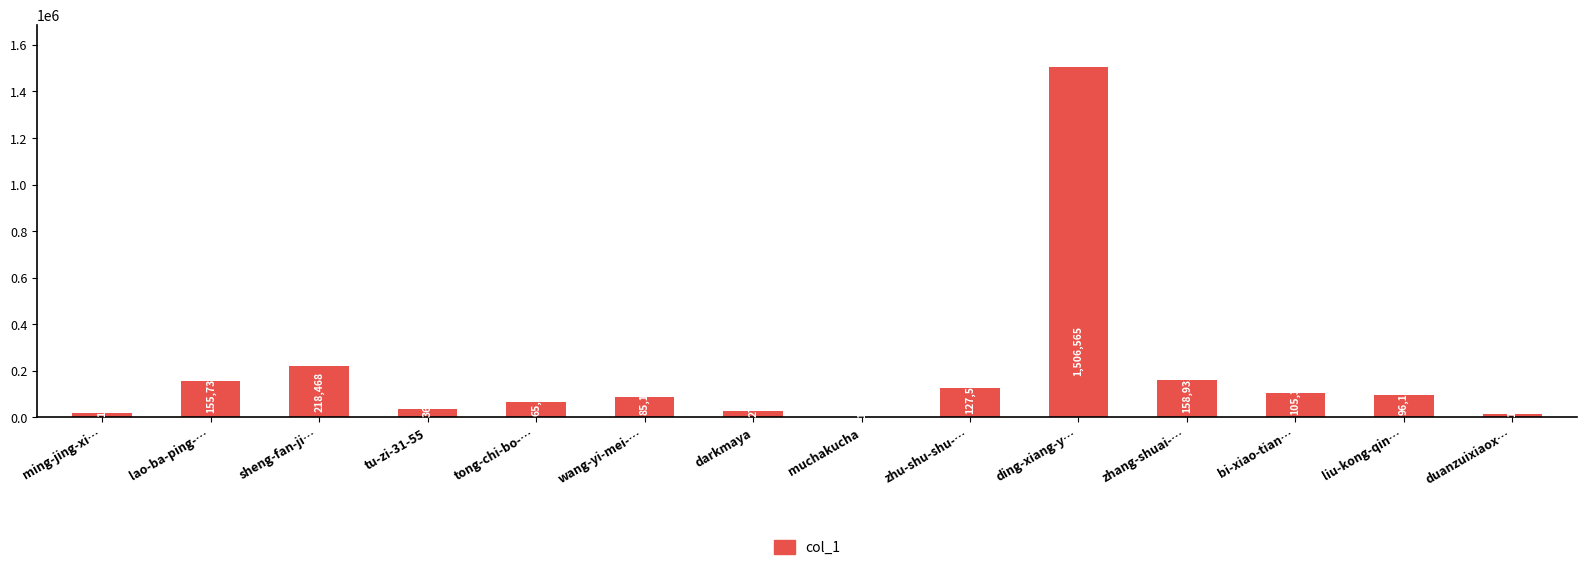

What is the change in value from tong-chi-bo-… to muchakucha?

-63655